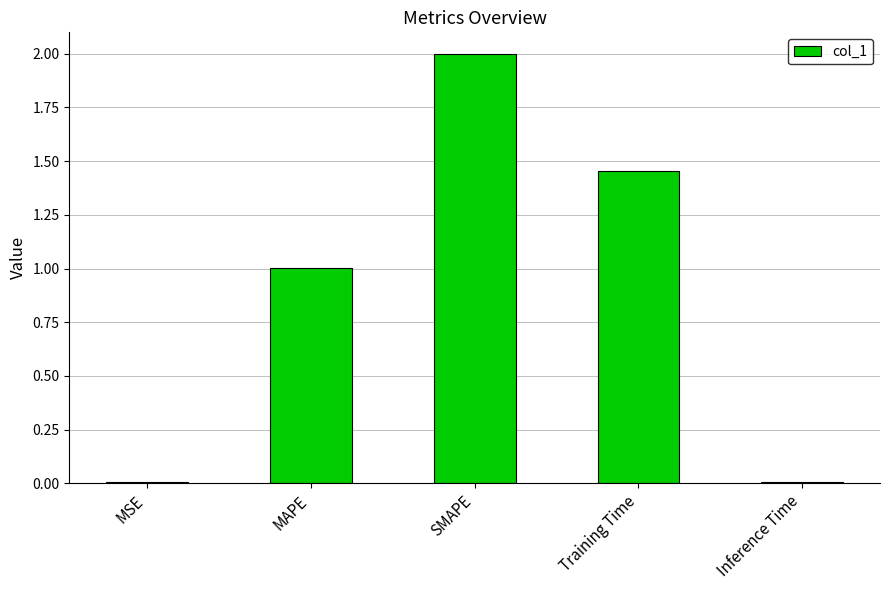

Which category has the highest value across all series?

SMAPE